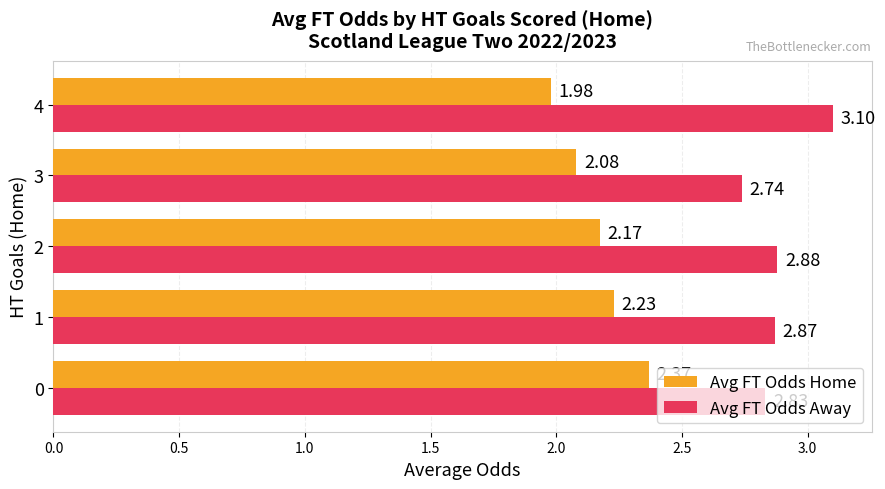

Is the value of Avg FT Odds Away at 3 greater than the value of Avg FT Odds Home at 0?

Yes